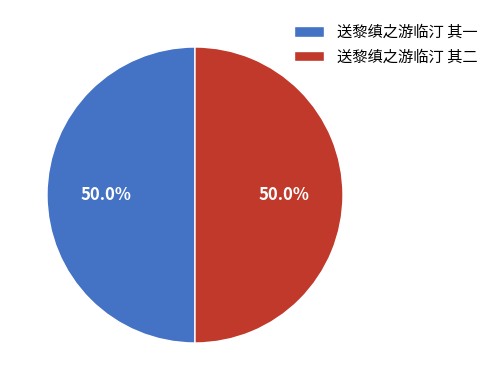

Approximately how many times larger is the value at 送黎缜之游临汀 其一 compared to 送黎缜之游临汀 其二?

1.0